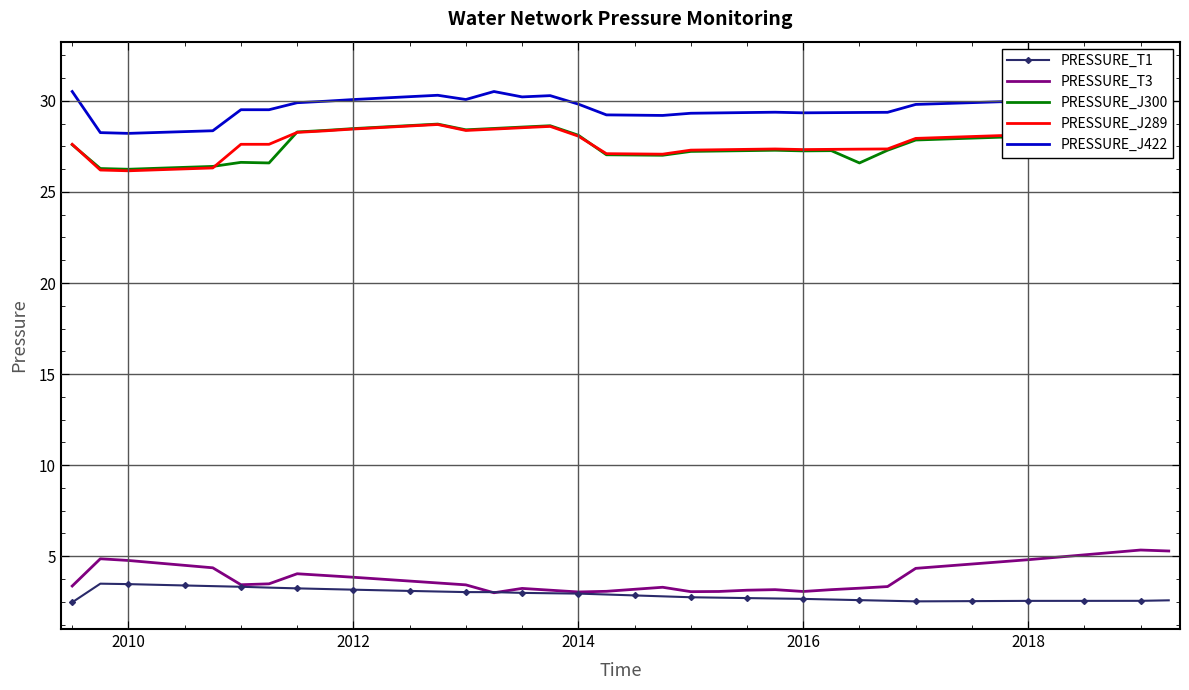

At how many categories does at least one series exceed 13?

40